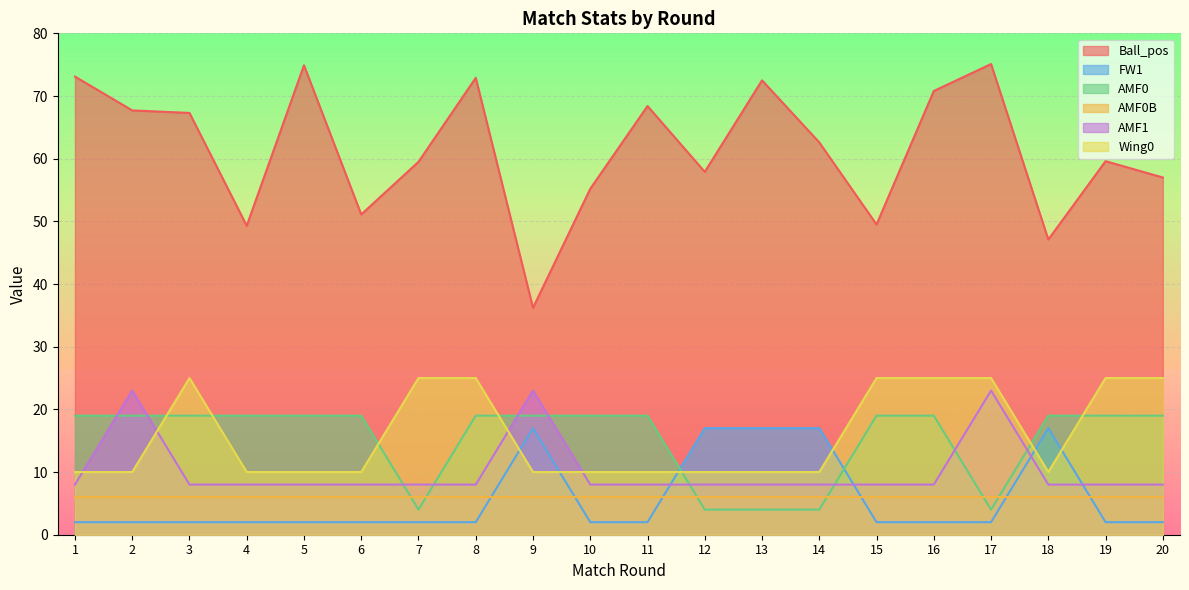

At which category does Wing0 reach its first local valley?

18